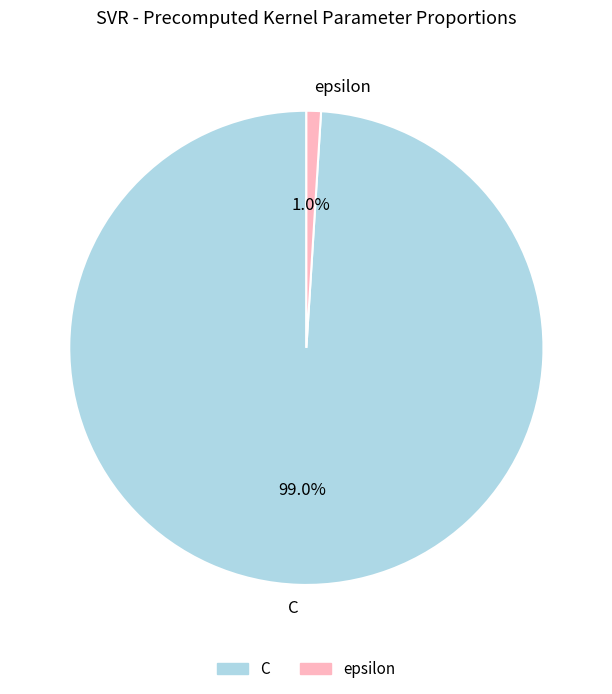

Is epsilon the majority of the pie?

No